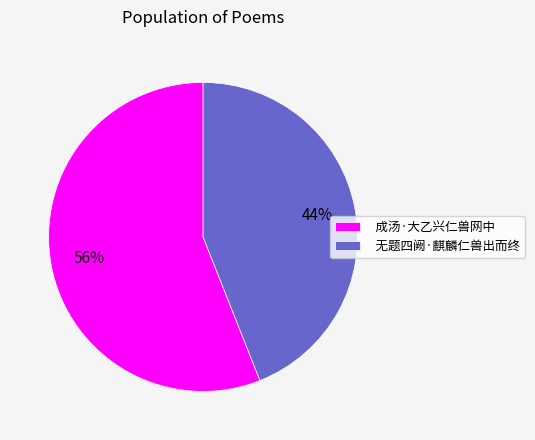

The 成汤·大乙兴仁兽网中 slice represents 43% of the pie. True or false?

False